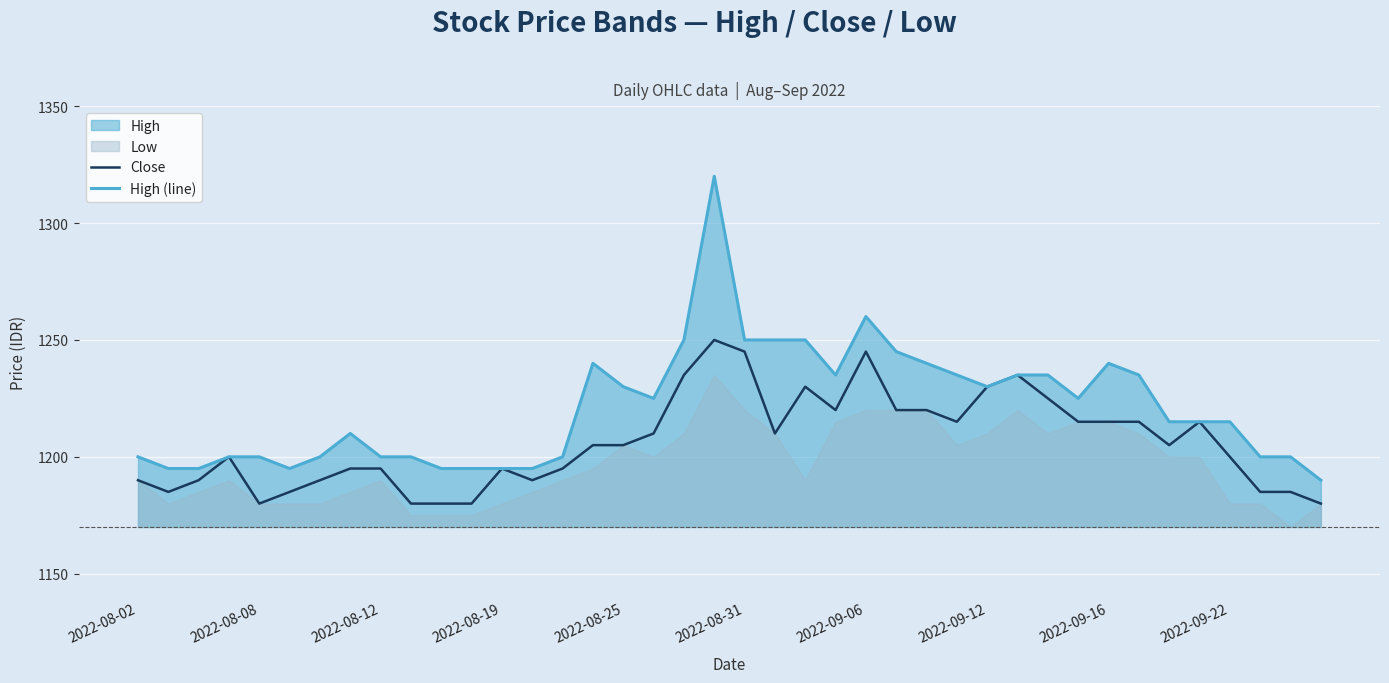

The value of Close at 2022-08-31 is 1245. True or false?

True